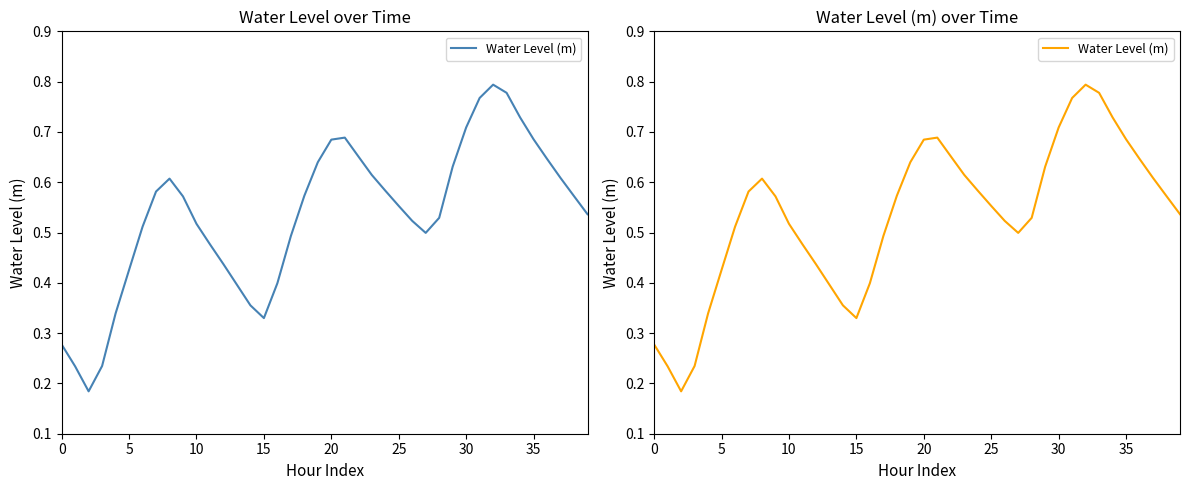

How many points are lower than both their immediate neighbors (excluding endpoints)?

3